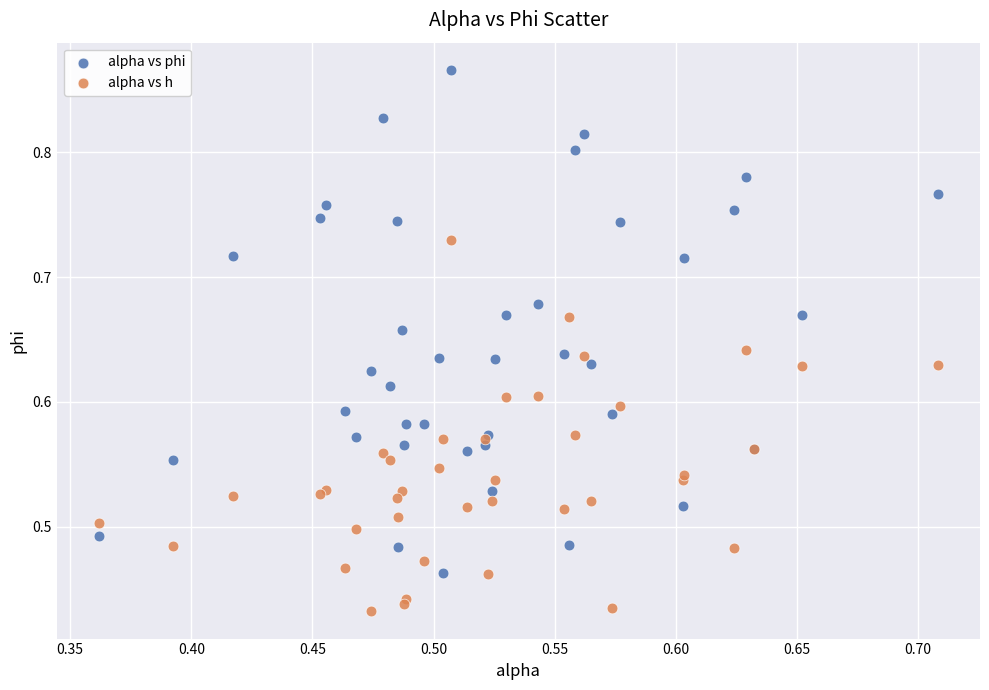

Which series contains the highest Y value?

alpha vs phi